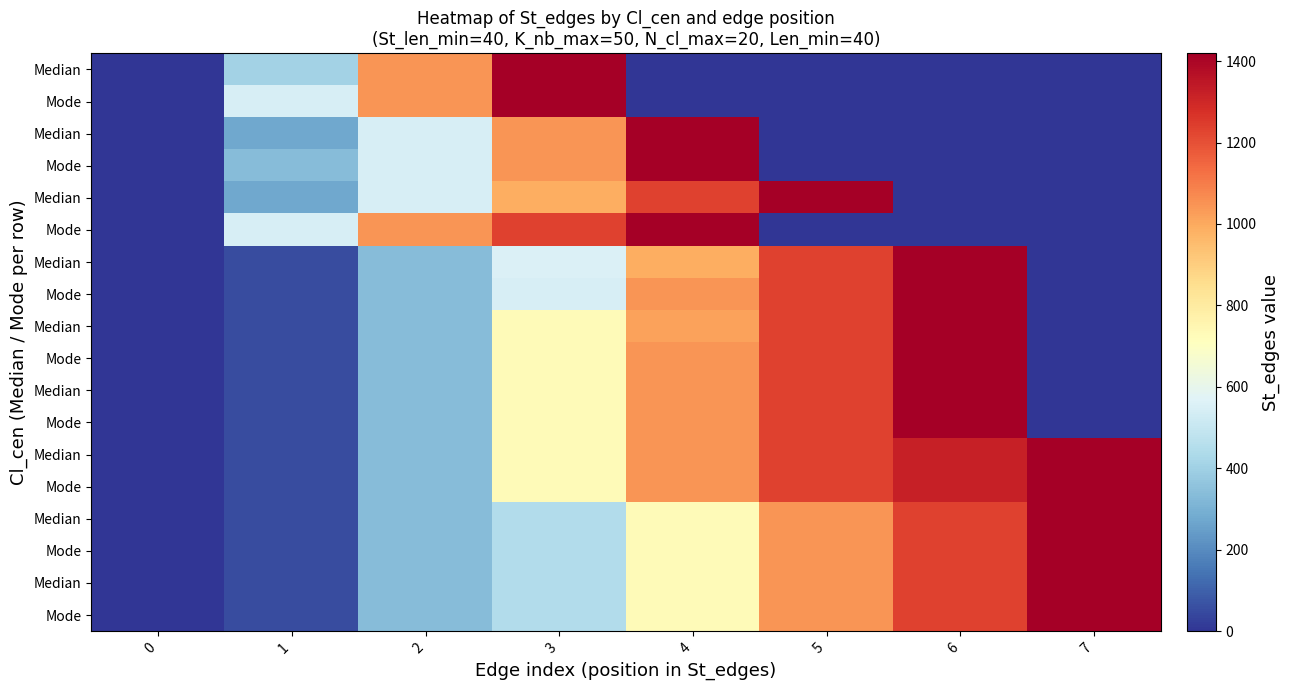

What is the total value across all series at 6?

16100